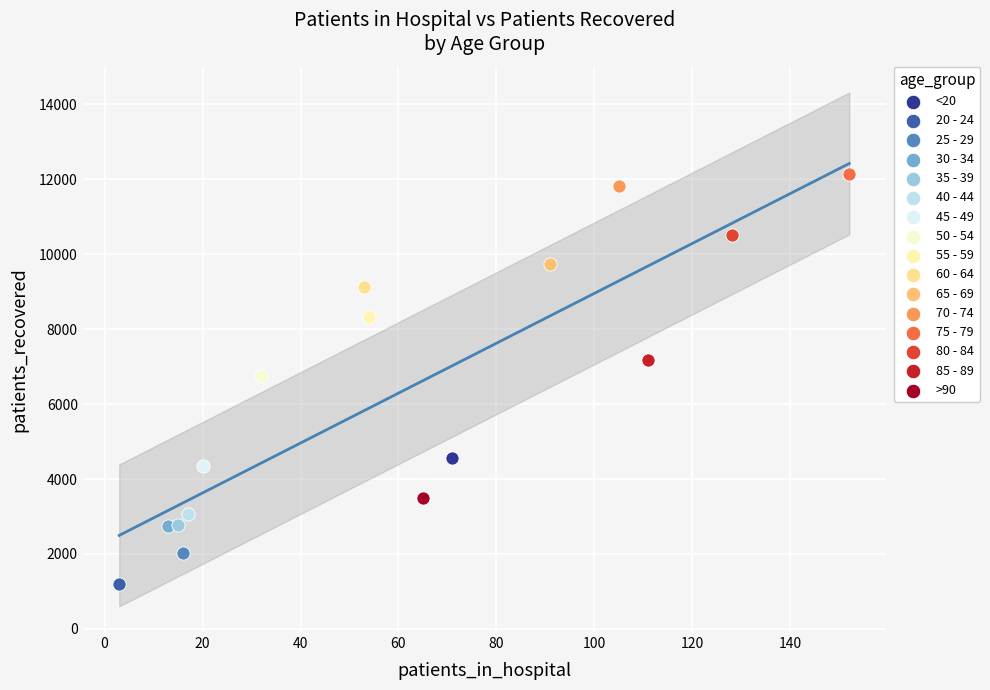

What are all the series names shown in the legend?

<20, 20 - 24, 25 - 29, 30 - 34, 35 - 39, 40 - 44, 45 - 49, 50 - 54, 55 - 59, 60 - 64, 65 - 69, 70 - 74, 75 - 79, 80 - 84, 85 - 89, >90